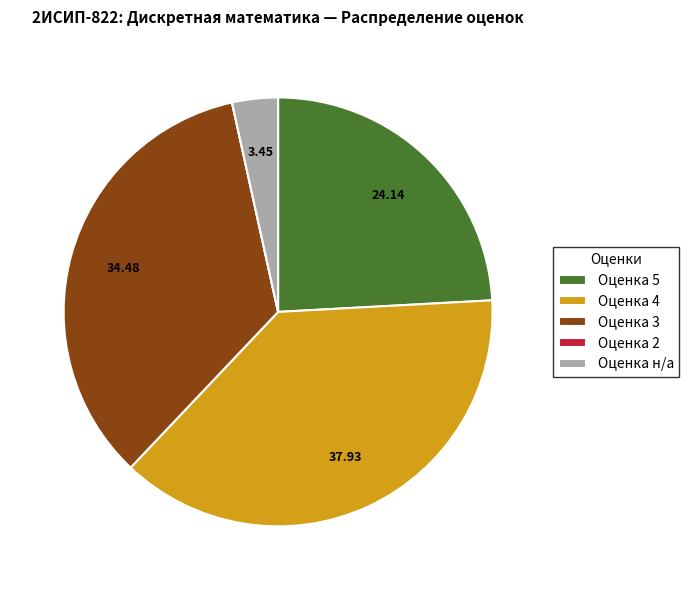

Is there a majority slice in this chart?

No